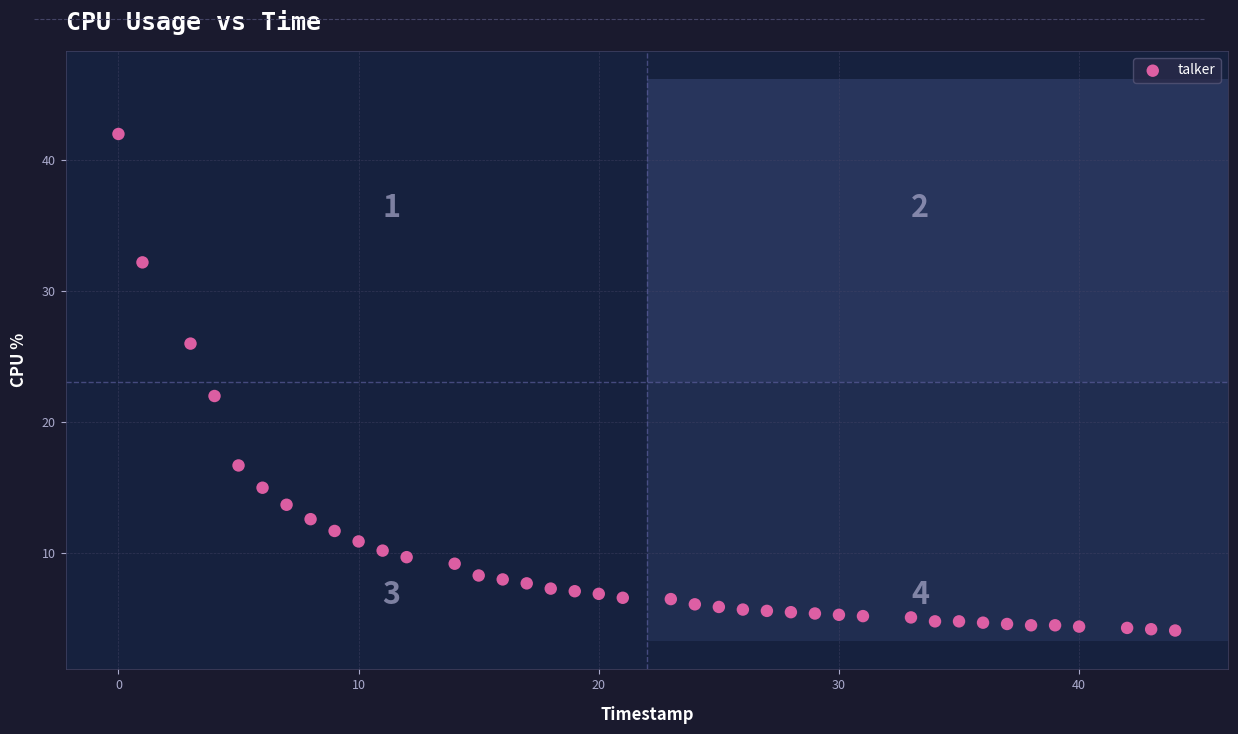

What is the range of X values (max minus min)?

44.0